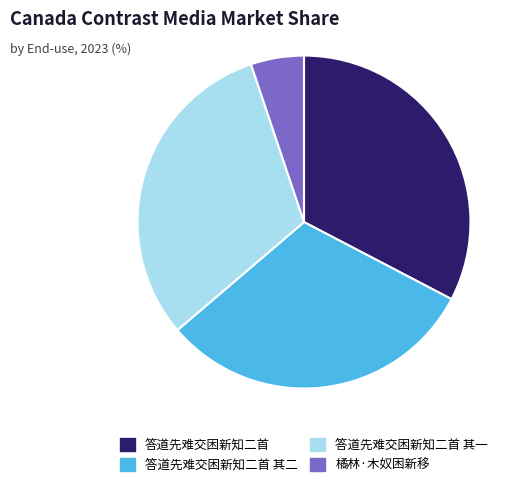

True or false: 答道先难交困新知二首 其二 accounts for 31% of the total.

True